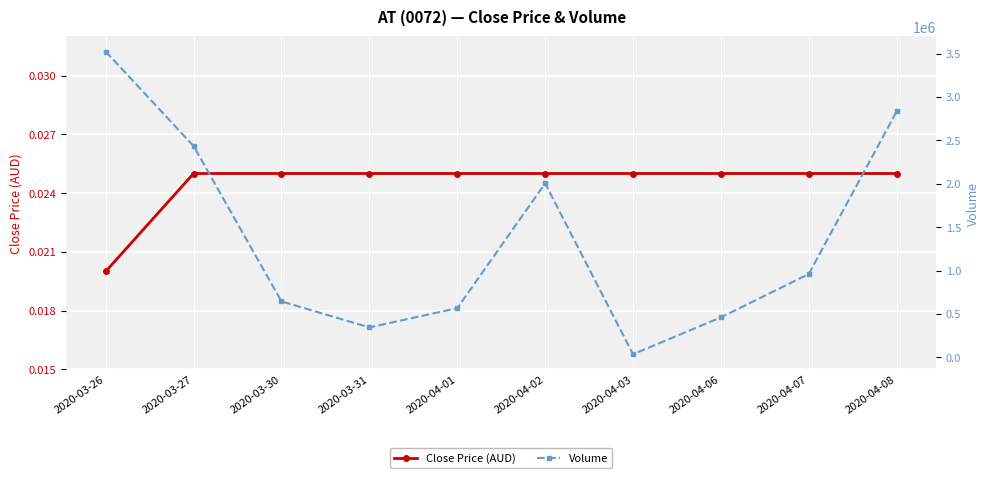

Which series has the largest total across all categories?

Volume